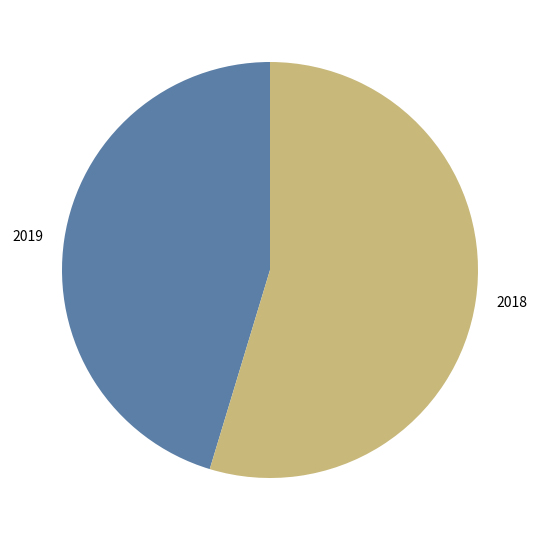

Which category has the biggest portion of the pie?

2018